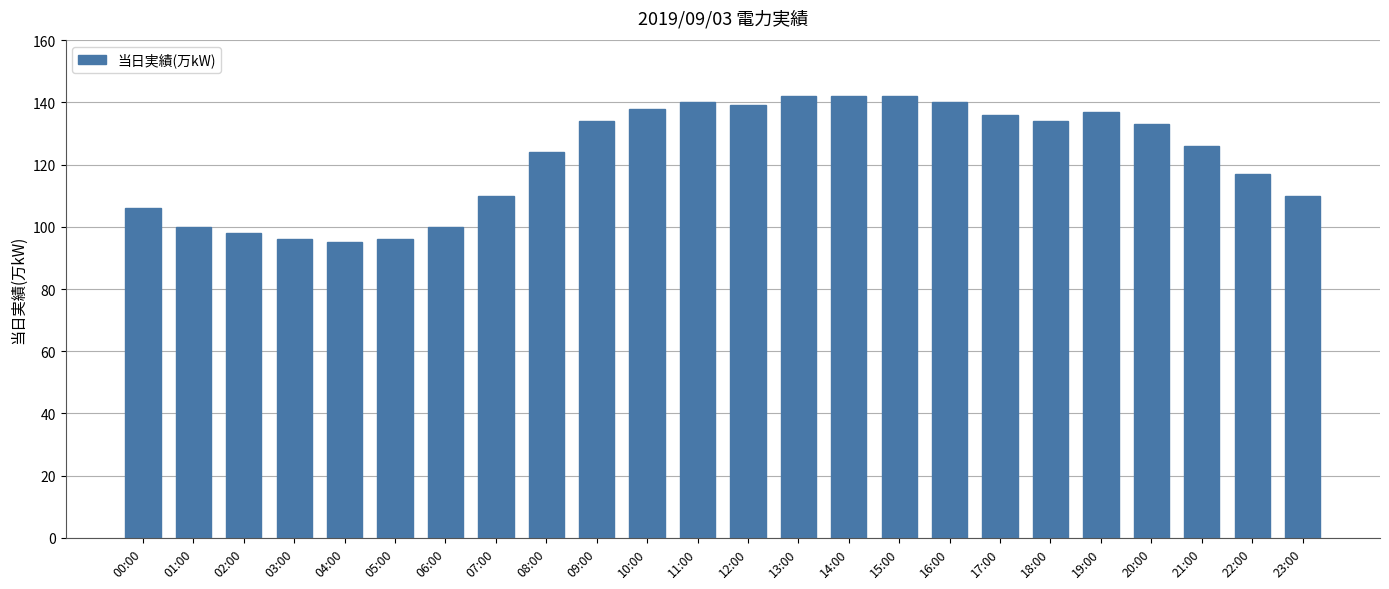

Are the bars horizontal?

No